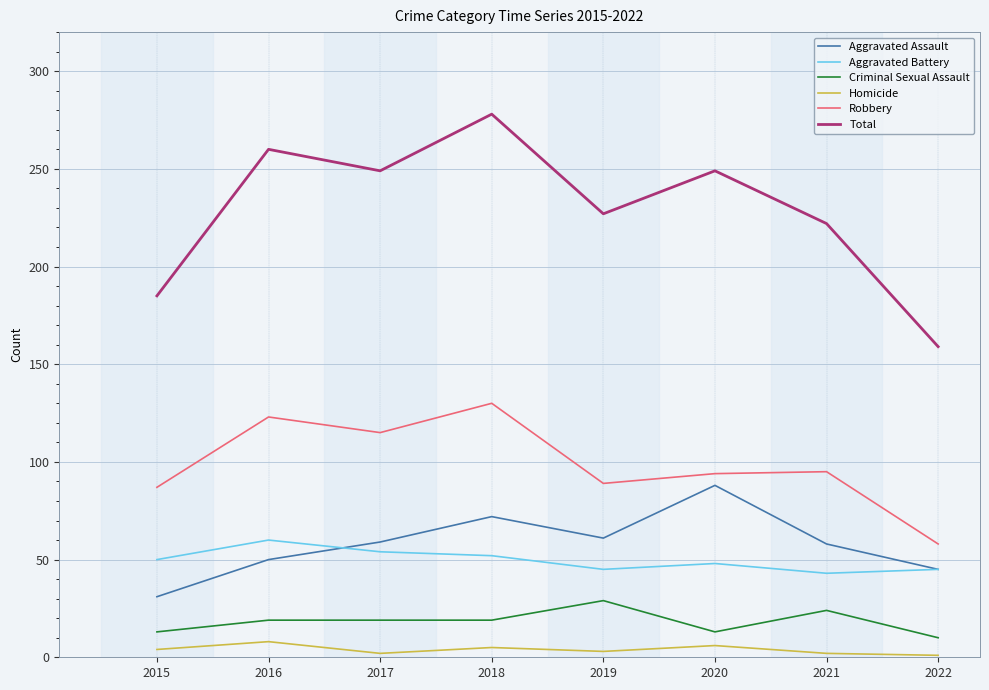

What is the lowest value of the Aggravated Battery series?

43